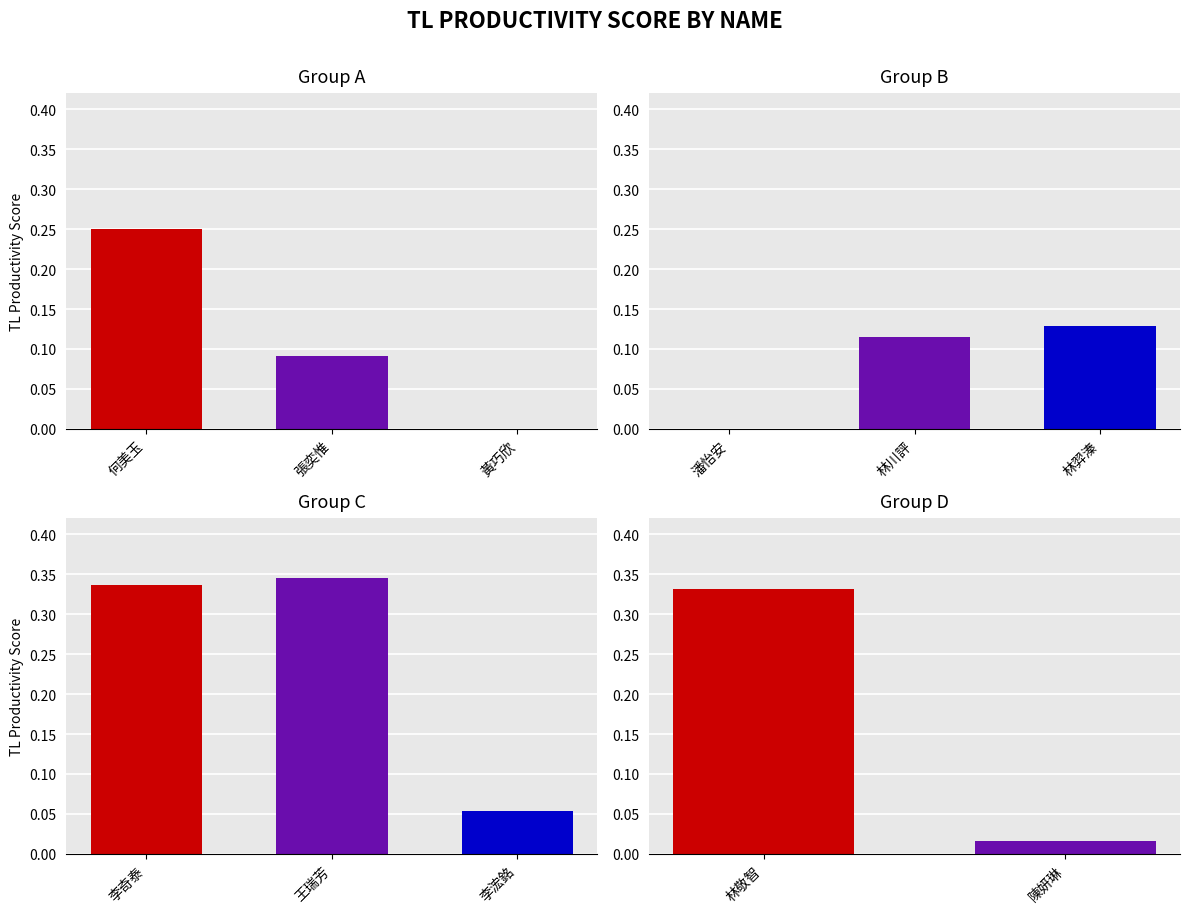

What is the maximum value shown in the chart?

0.3